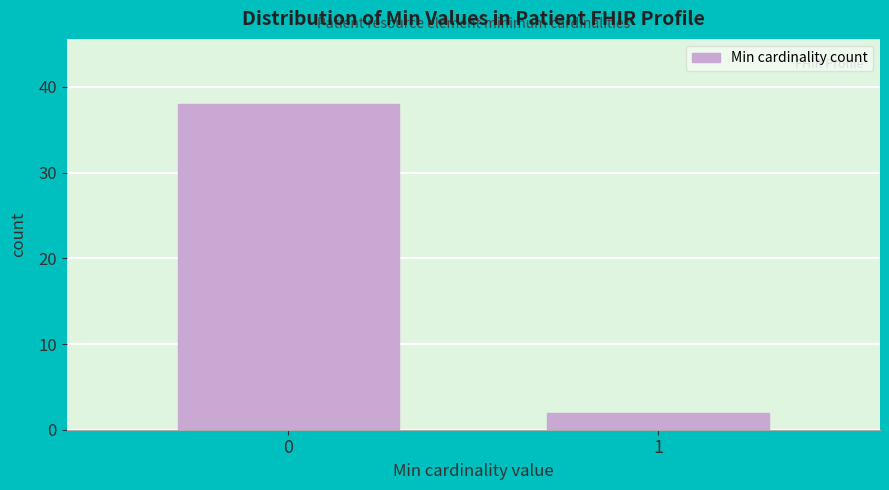

Reading left to right, what are all the values shown in this chart?

38	2